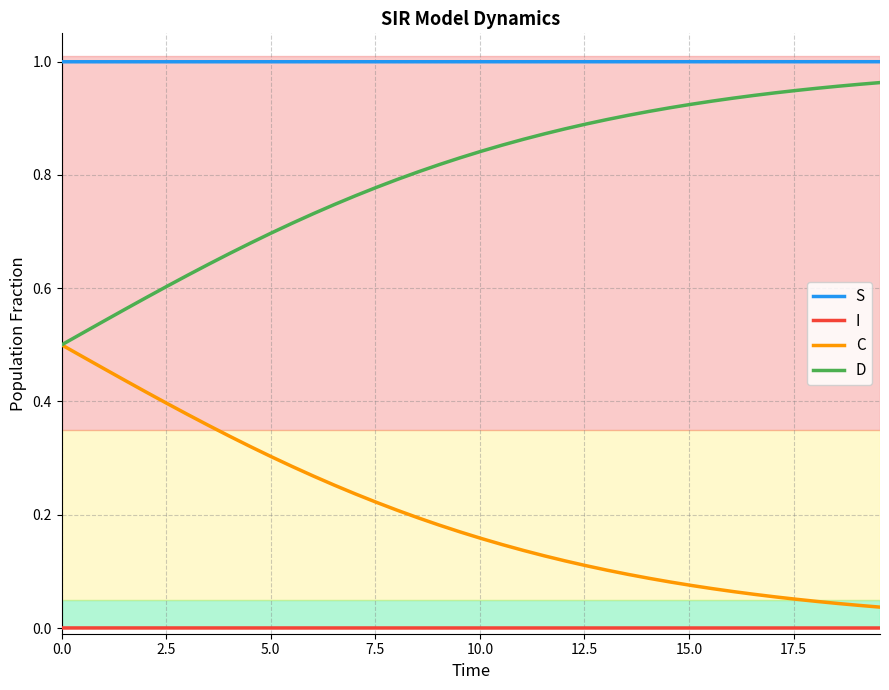

Which series has the largest total across all categories?

S